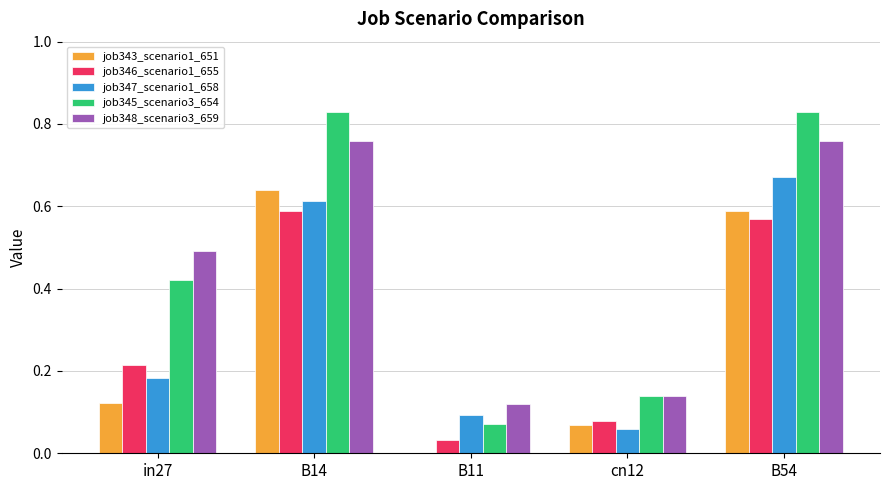

How many groups of bars are there?

5